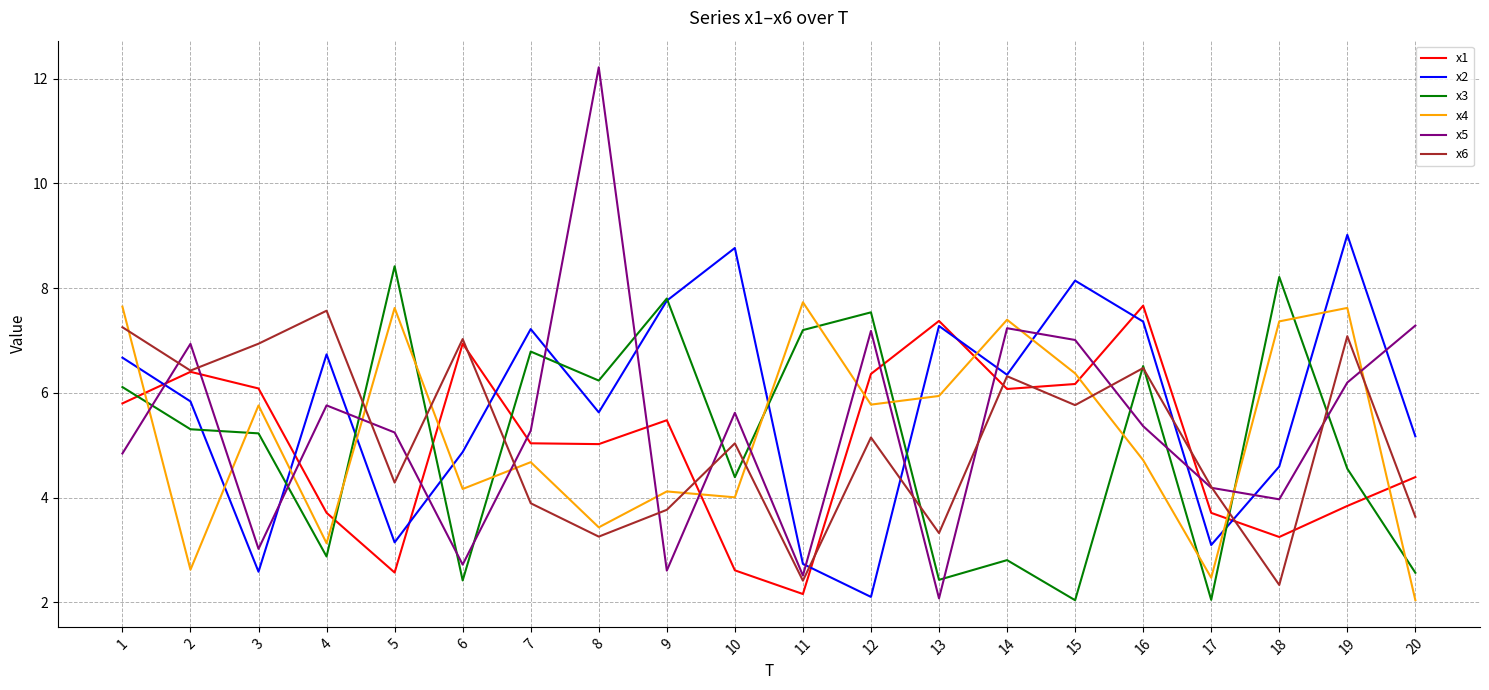

True or false: x3 and x1 intersect in this chart.

True